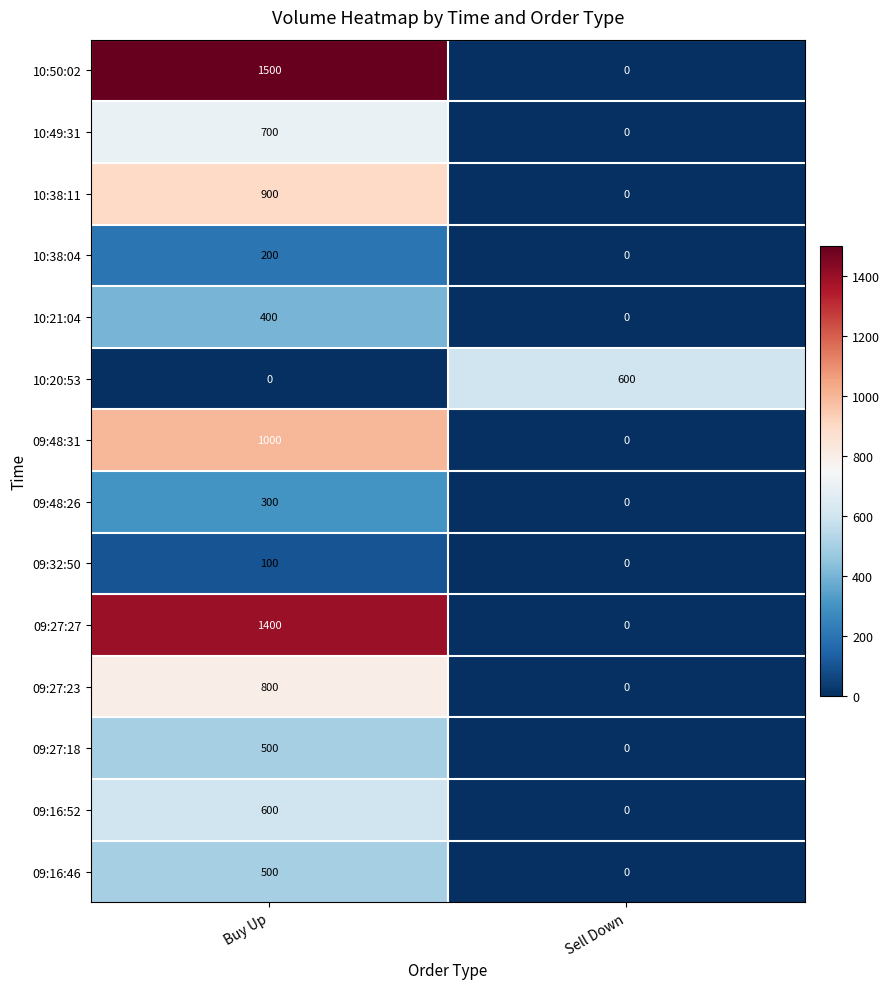

Which series has the largest total across all categories?

10:50:02